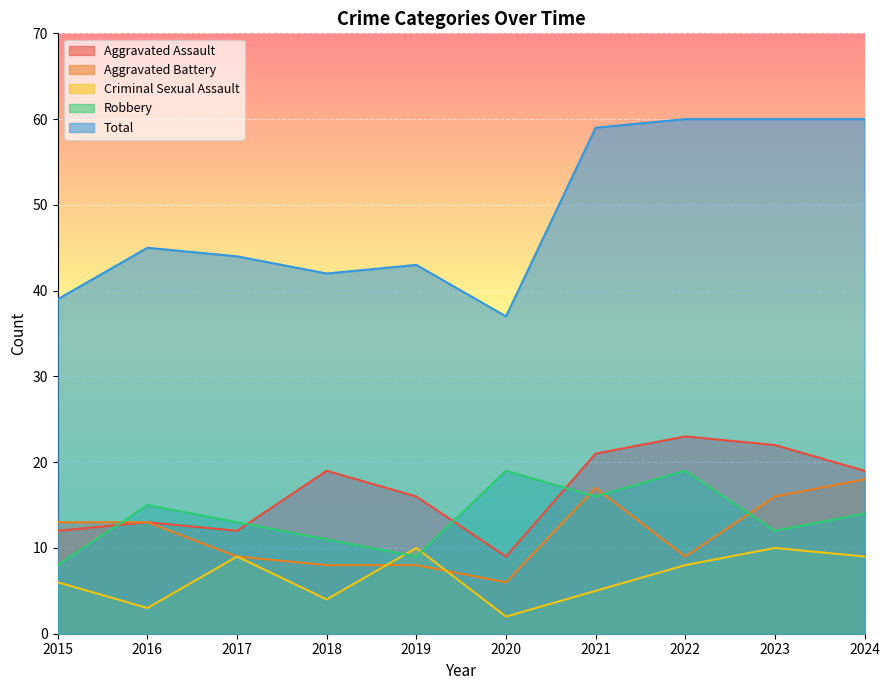

Which series has the largest total across all categories?

Total